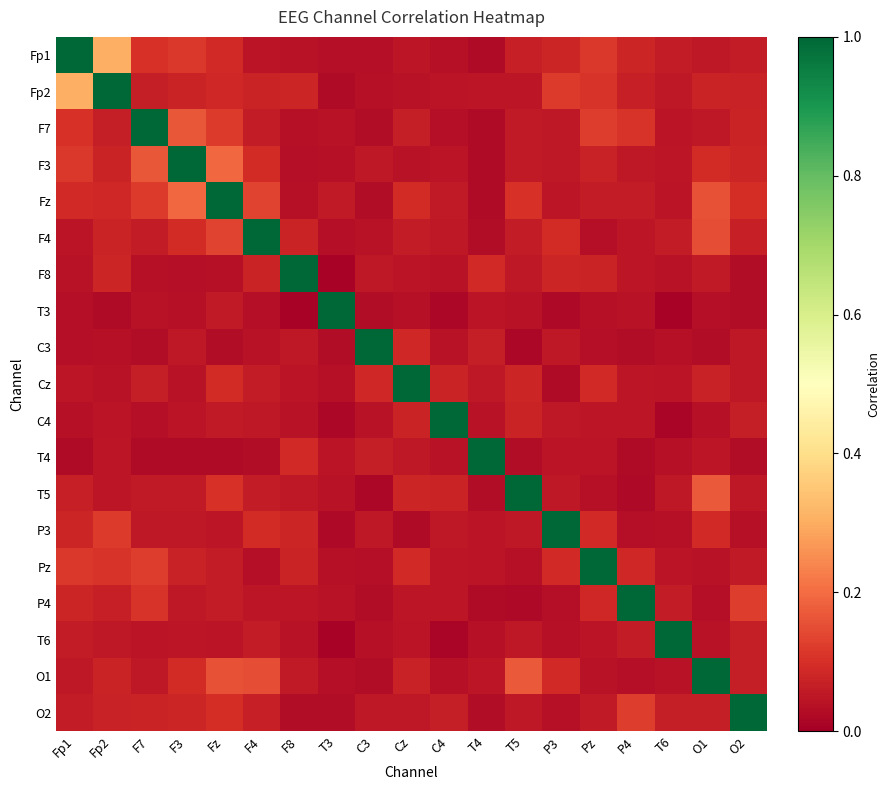

At which category is the sum across all series the highest?

Fz